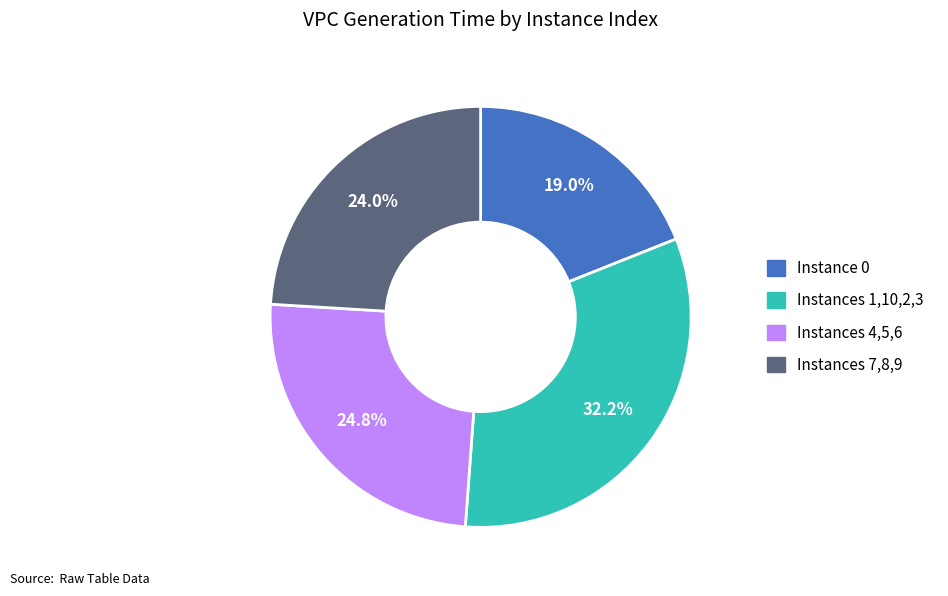

Is there a majority slice in this chart?

No